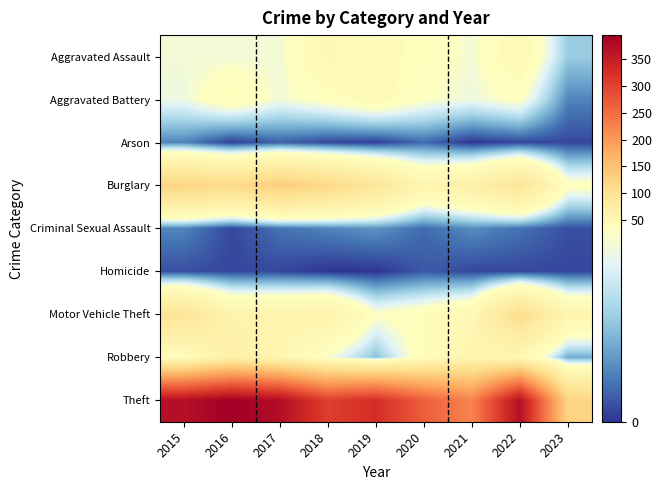

What is the difference between the highest and lowest values at 2018?

305